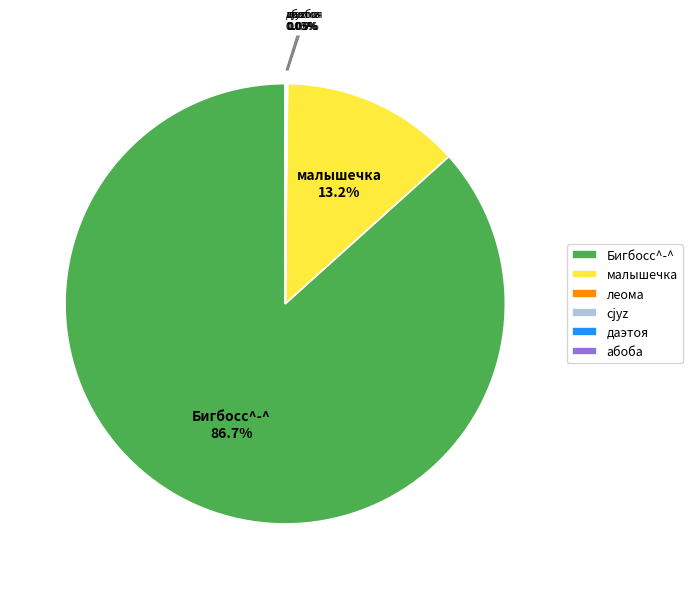

To the nearest percent, what is the difference between the largest and smallest slice percentages?

87%